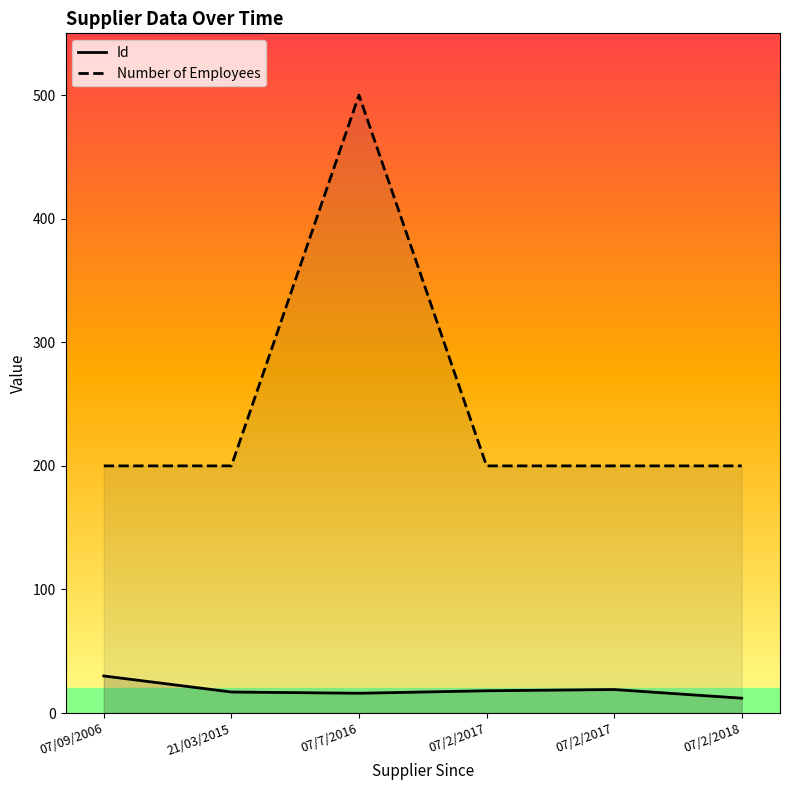

What is the difference between the maximum and minimum values in the Number of Employees series?

300